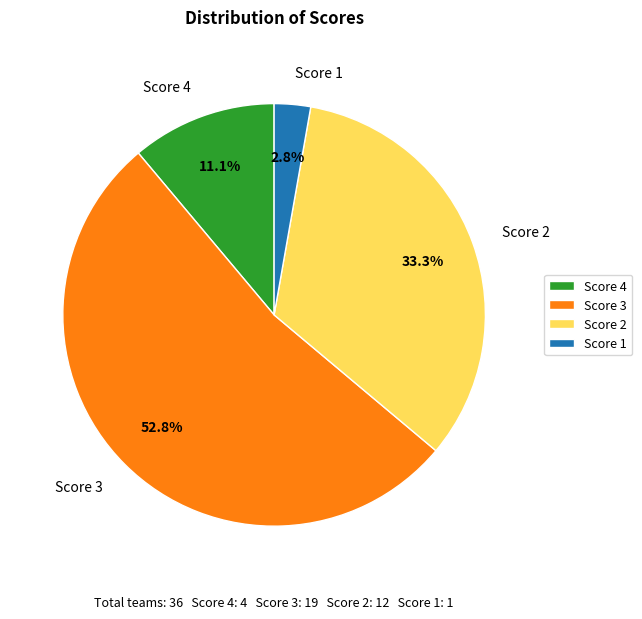

Between Score 3 and Score 2, which is larger?

Score 3